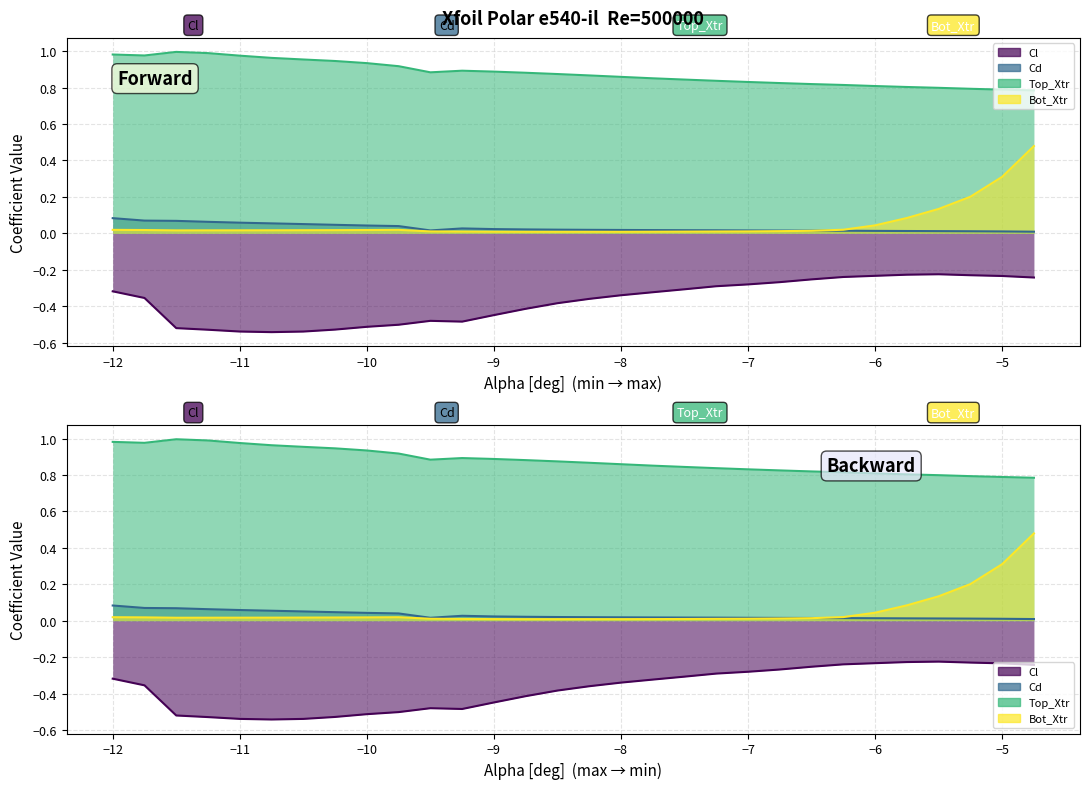

Reading left to right, transcribe all the data shown in this chart.

Cl: -0.3	-0.4	-0.5	-0.5	-0.5	-0.5	-0.5	-0.5	-0.5	-0.5	-0.5	-0.5	-0.4	-0.4	-0.4	-0.4	-0.3	-0.3	-0.3	-0.3	-0.3	-0.3	-0.3	-0.2	-0.2	-0.2	-0.2	-0.2	-0.2	-0.2
Cd: 0.1	0.1	0.1	0.1	0.1	0.1	0.1	0.0	0.0	0.0	0.0	0.0	0.0	0.0	0.0	0.0	0.0	0.0	0.0	0.0	0.0	0.0	0.0	0.0	0.0	0.0	0.0	0.0	0.0	0.0
Top_Xtr: 1.0	1.0	1.0	1.0	1.0	1.0	1.0	0.9	0.9	0.9	0.9	0.9	0.9	0.9	0.9	0.9	0.9	0.9	0.8	0.8	0.8	0.8	0.8	0.8	0.8	0.8	0.8	0.8	0.8	0.8
Bot_Xtr: 0.0	0.0	0.0	0.0	0.0	0.0	0.0	0.0	0.0	0.0	0.0	0.0	0.0	0.0	0.0	0.0	0.0	0.0	0.0	0.0	0.0	0.0	0.0	0.0	0.0	0.1	0.1	0.2	0.3	0.5